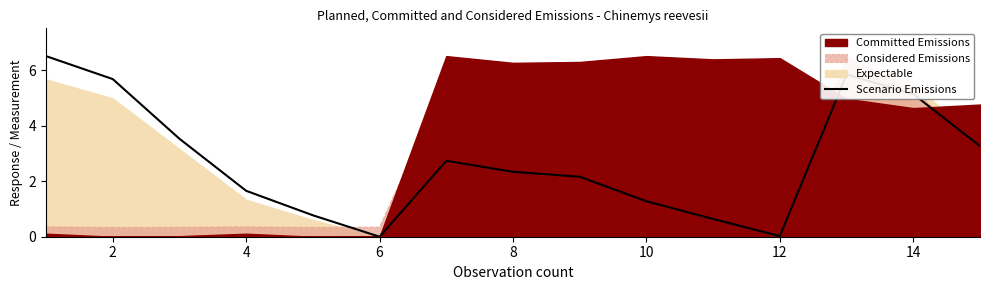

What is the greatest value displayed?

6.5